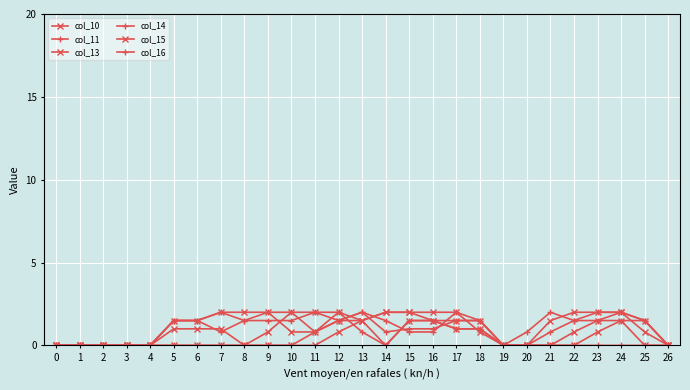

Is this an area chart (filled region under the line)?

No